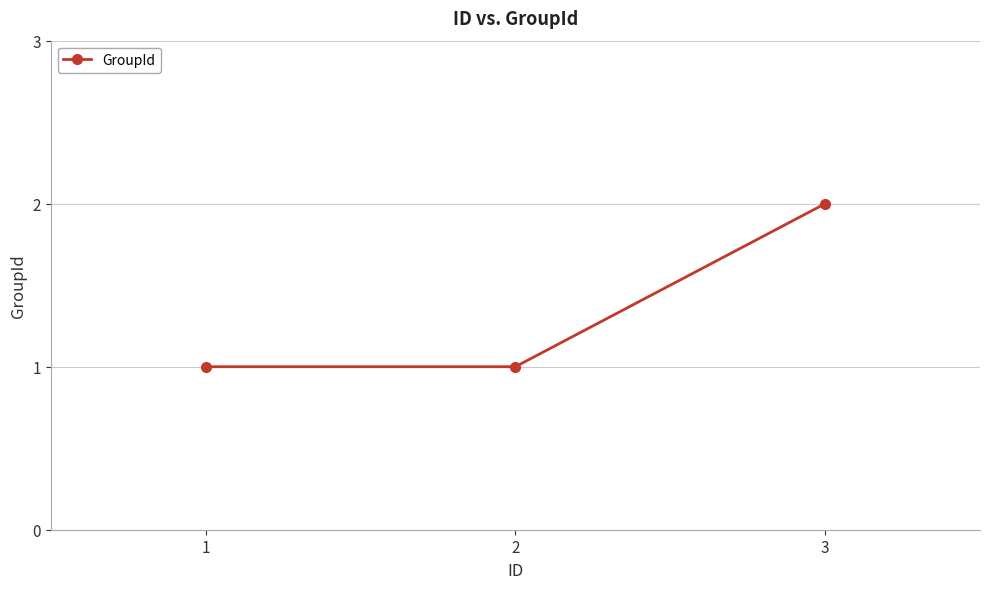

Does the chart have visible grid lines?

Yes